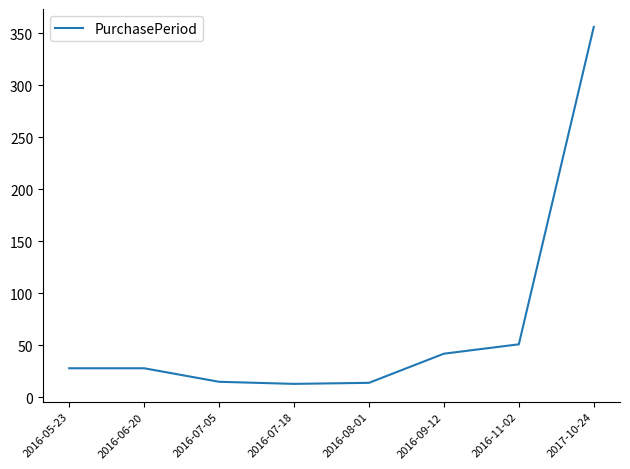

What is the sum of the values at 2016-11-02 and 2016-06-20?

79